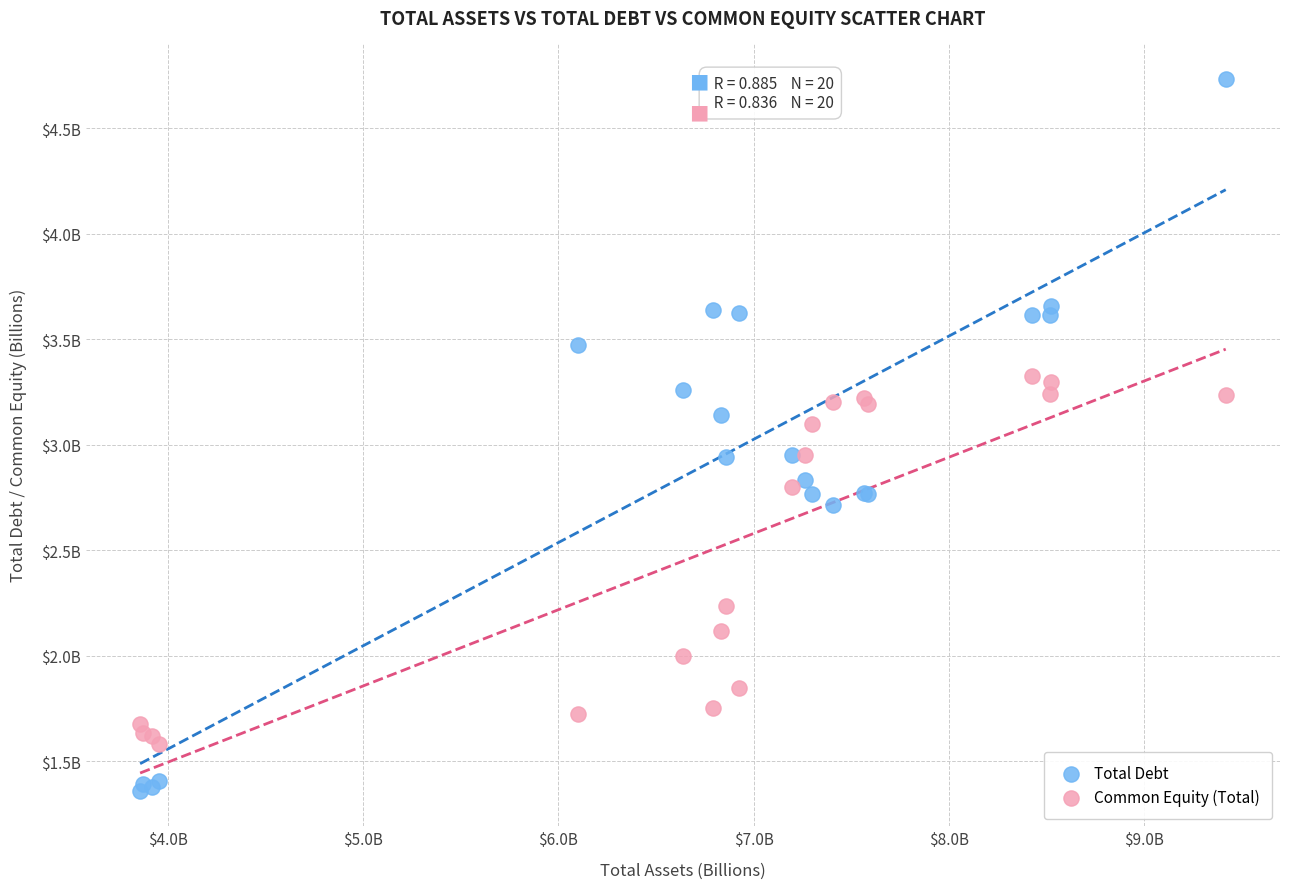

What are all the series names shown in the legend?

Total Debt, Common Equity (Total)